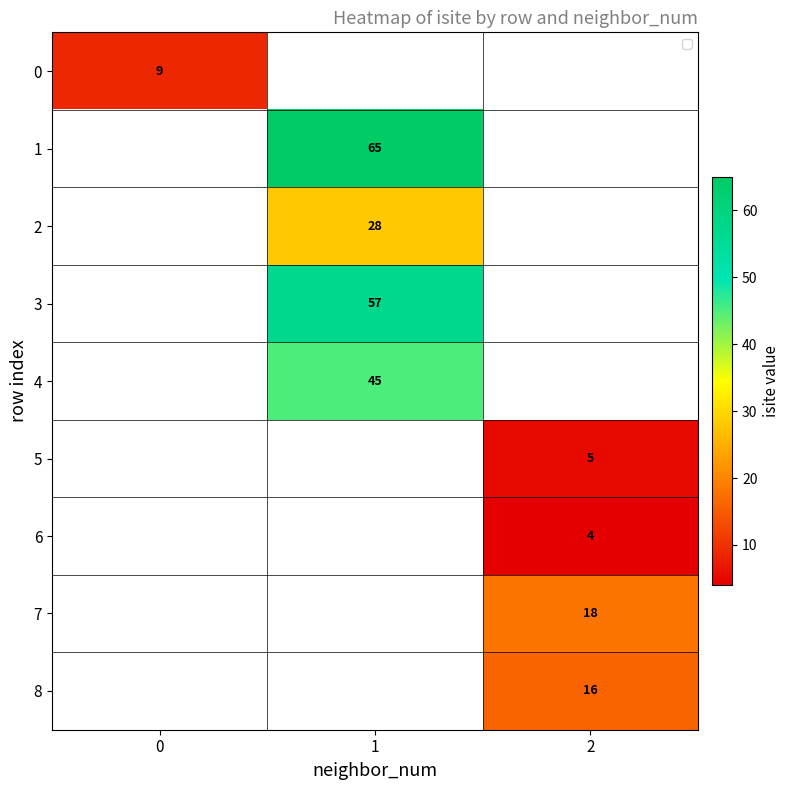

The 6 series shows 7 at 2. True or false?

False